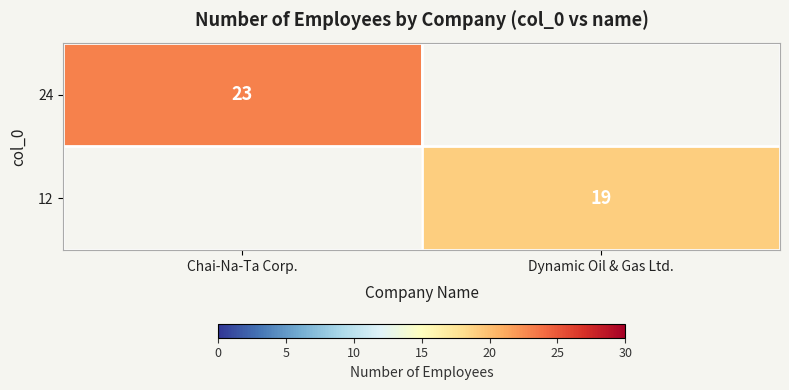

Is it true that 12 equals 24.8 at Dynamic Oil & Gas Ltd.?

False